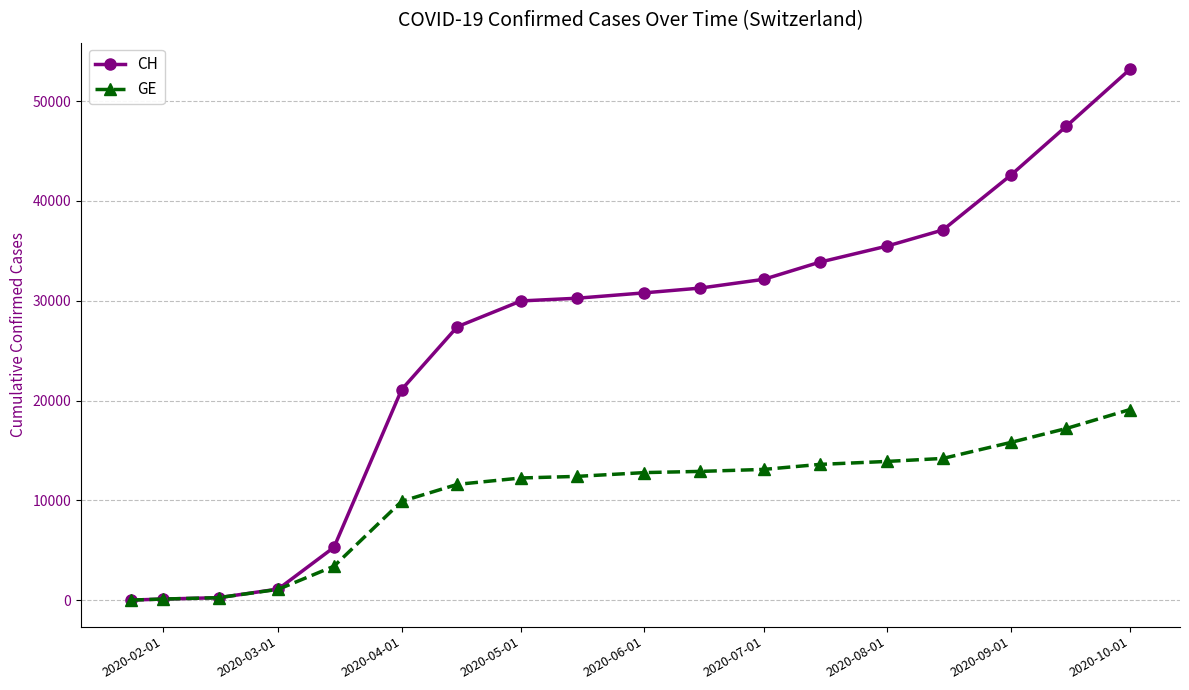

How many values in the GE series are below 12780?

9